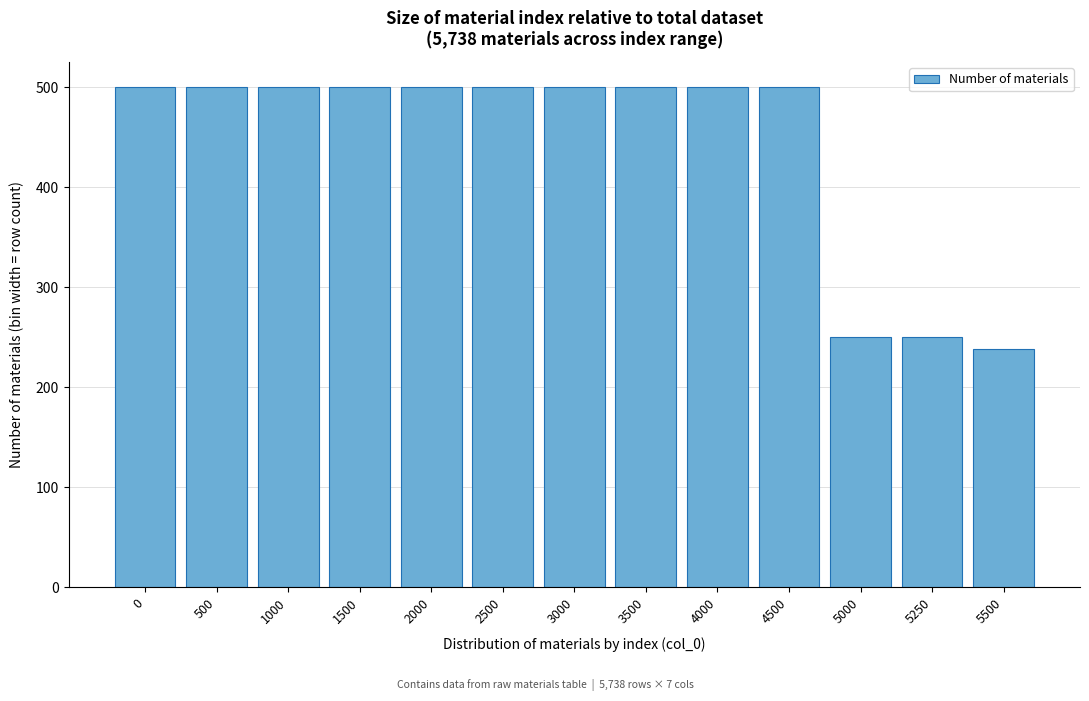

Reading left to right, what are all the values shown in this chart?

0=500	500=500	1000=500	1500=500	2000=500	2500=500	3000=500	3500=500	4000=500	4500=500	5000=250	5250=250	5500=238